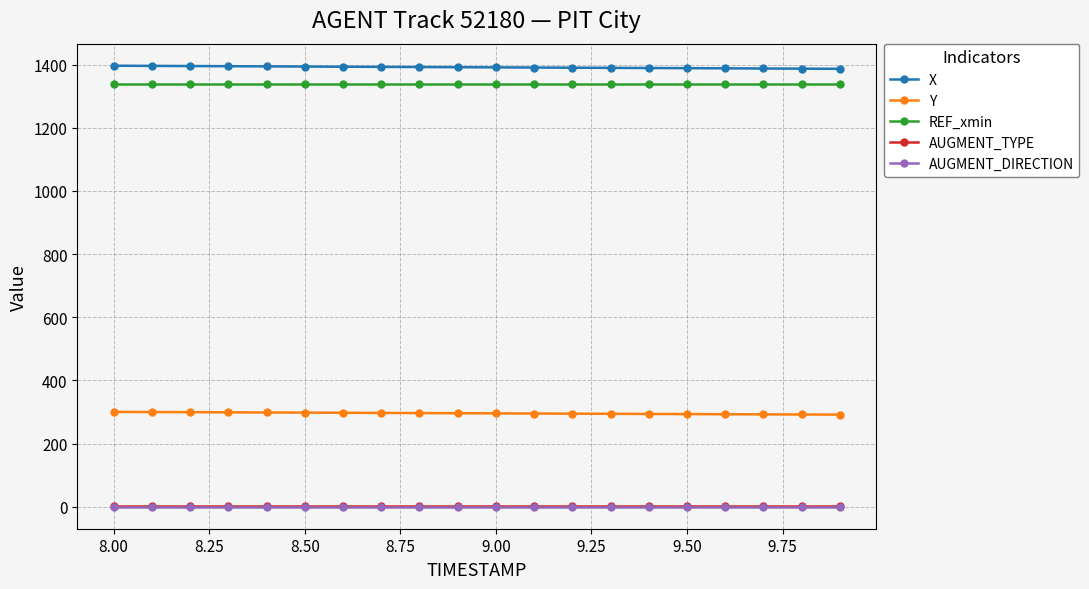

At how many categories does at least one series exceed 1231?

20